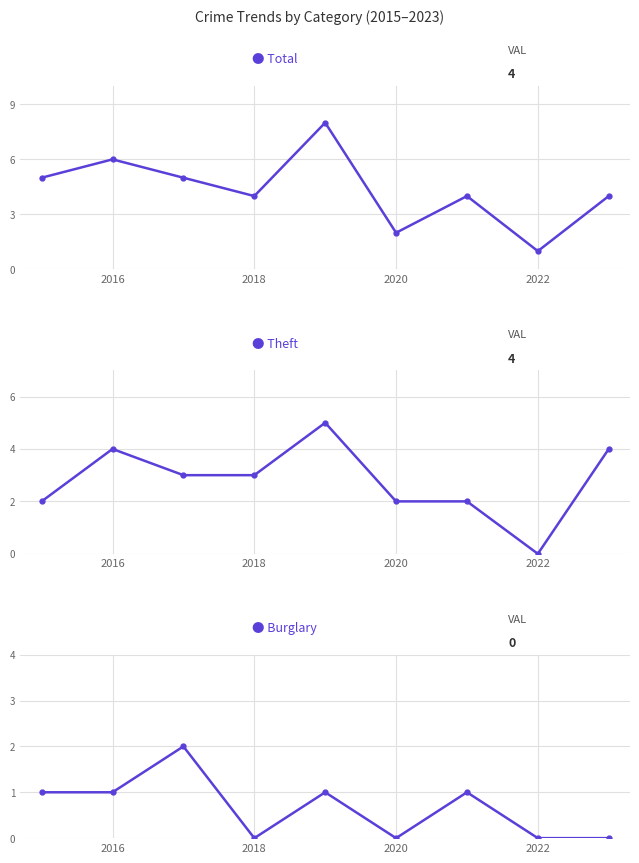

Rank the series by their average value, from lowest to highest.

Burglary, Theft, Total